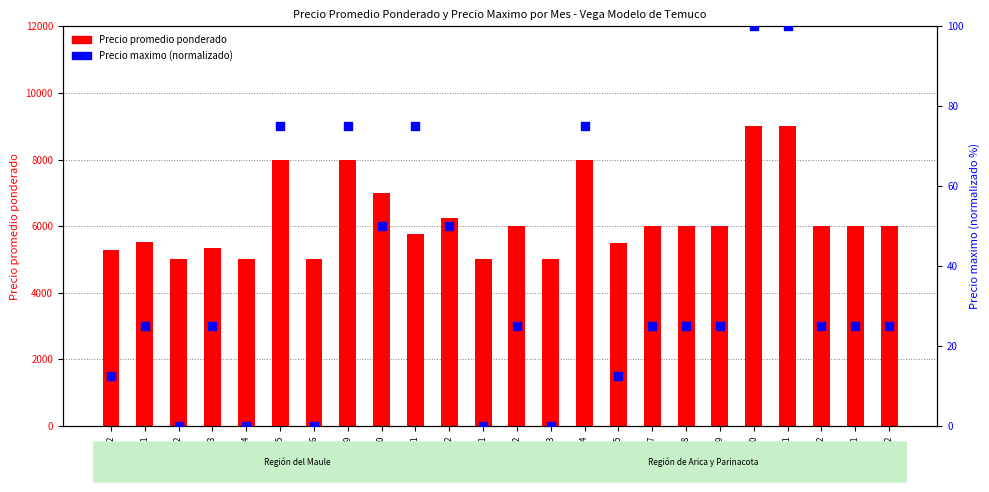

At how many categories does at least one series exceed 4156?

24